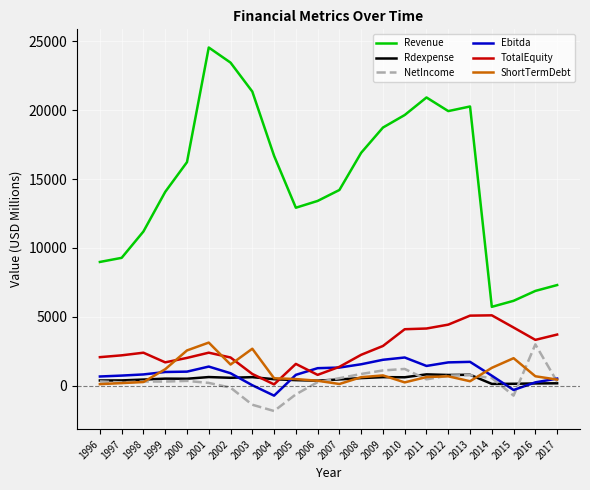

Is it true that TotalEquity equals 2072.7 at 1996?

True